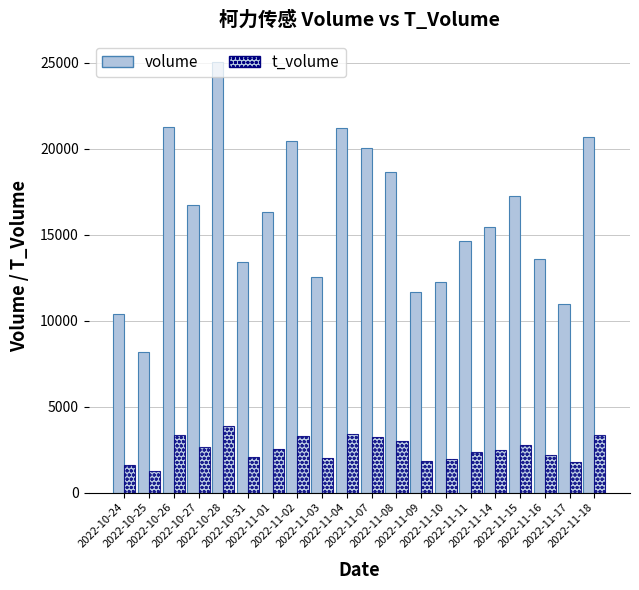

How many groups of bars are there?

20